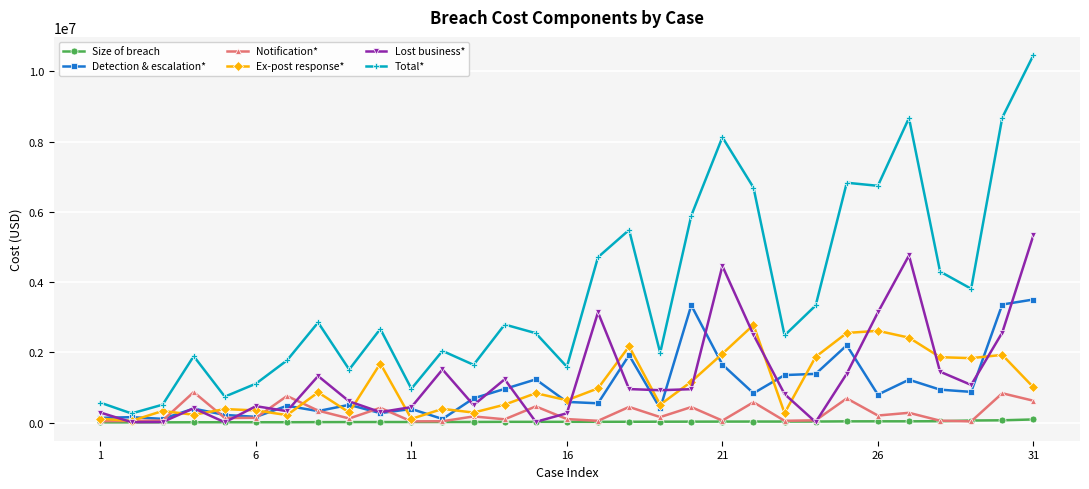

Is this an area chart (filled region under the line)?

No